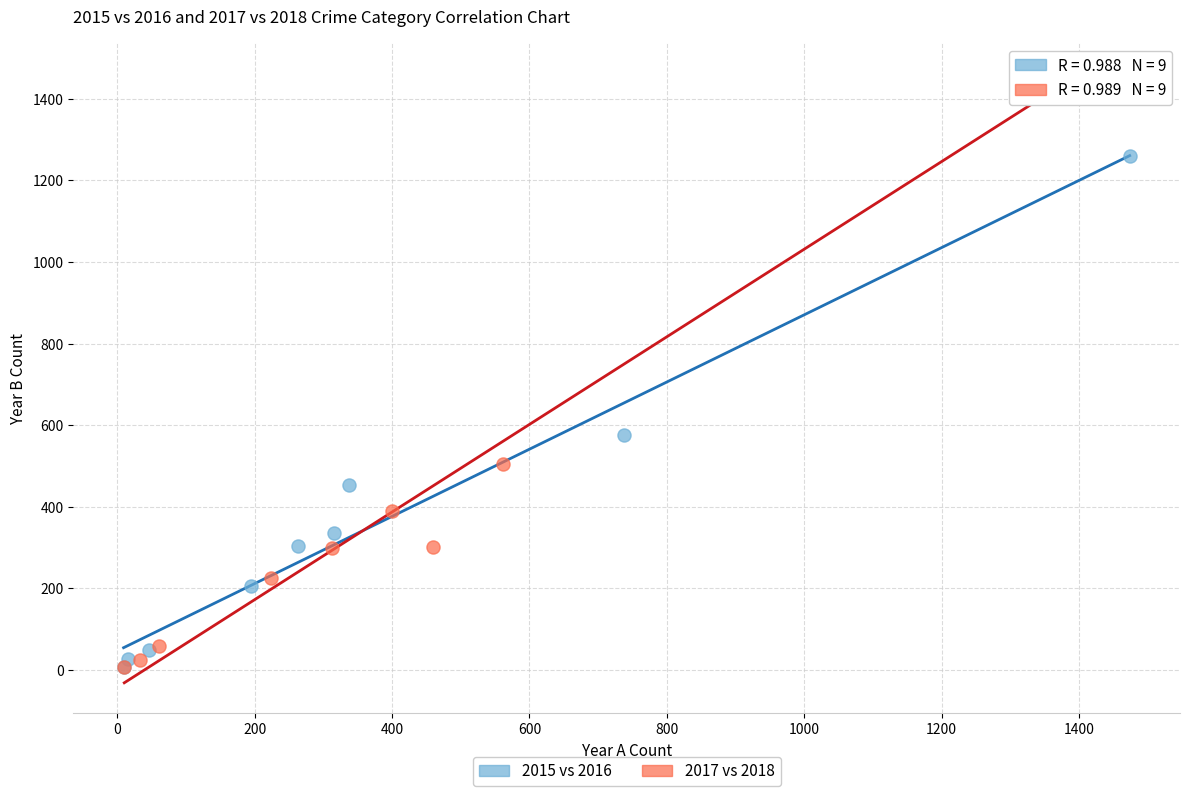

Which series reaches the maximum Y coordinate?

2017 vs 2018